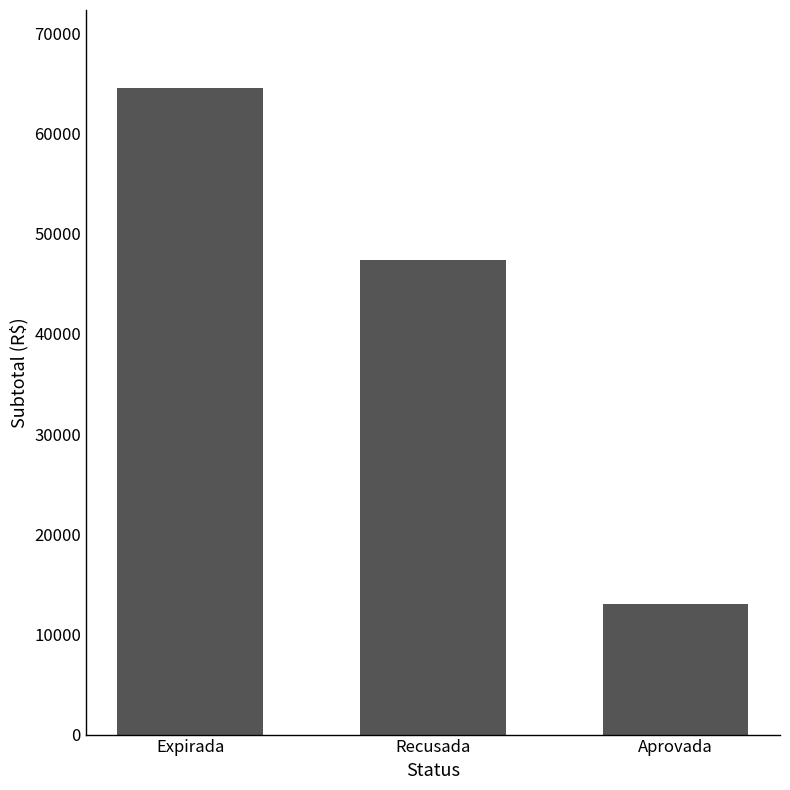

The chart shows a value of 13070.0 at Aprovada. True or false?

True